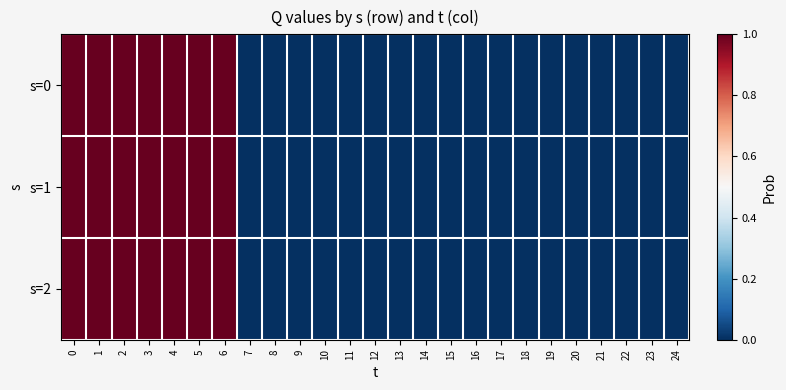

Rank the series by their maximum value, from highest to lowest.

s=0, s=1, s=2